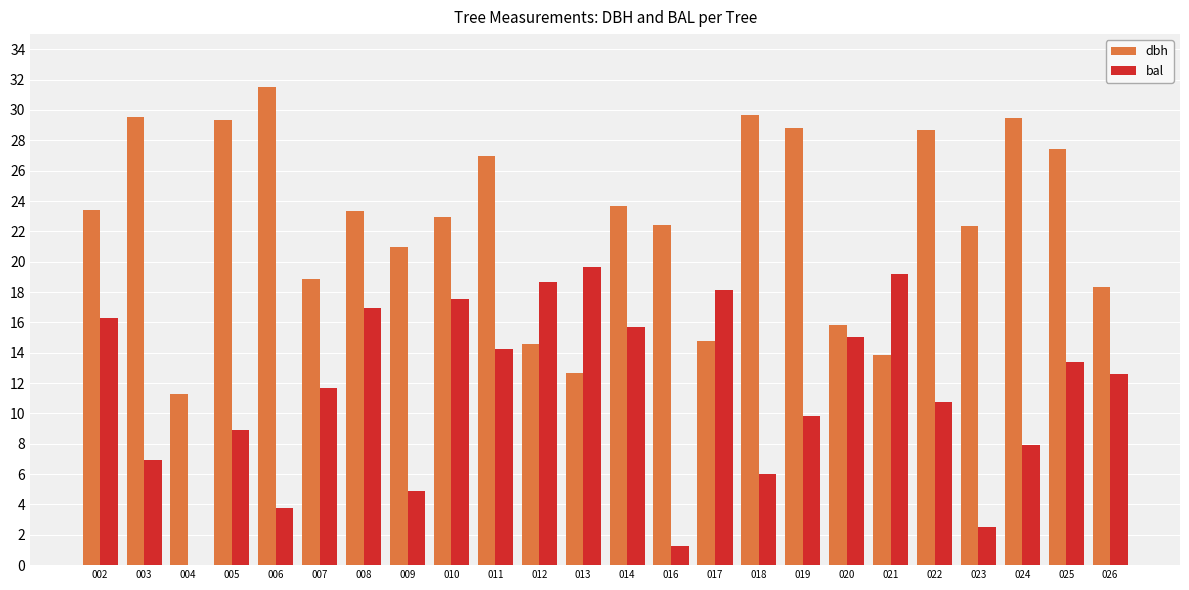

Count the number of categories in the chart.

24